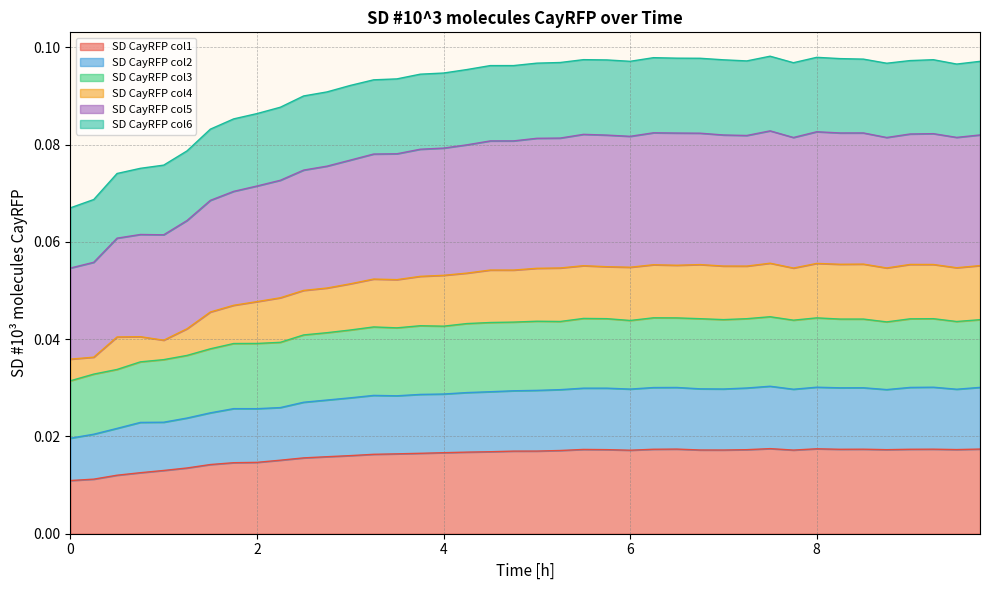

Between 1.25 and 4.0, which series saw the biggest shift?

SD CayRFP col5